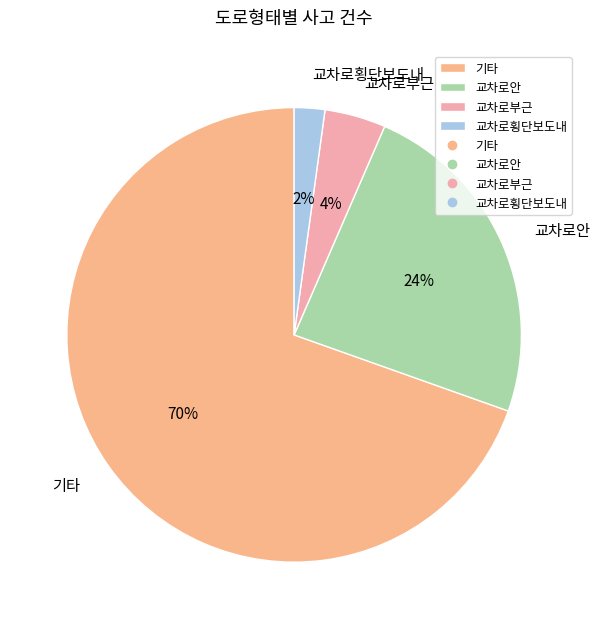

What is the ratio of the value at 교차로부근 to the value at 기타?

0.1